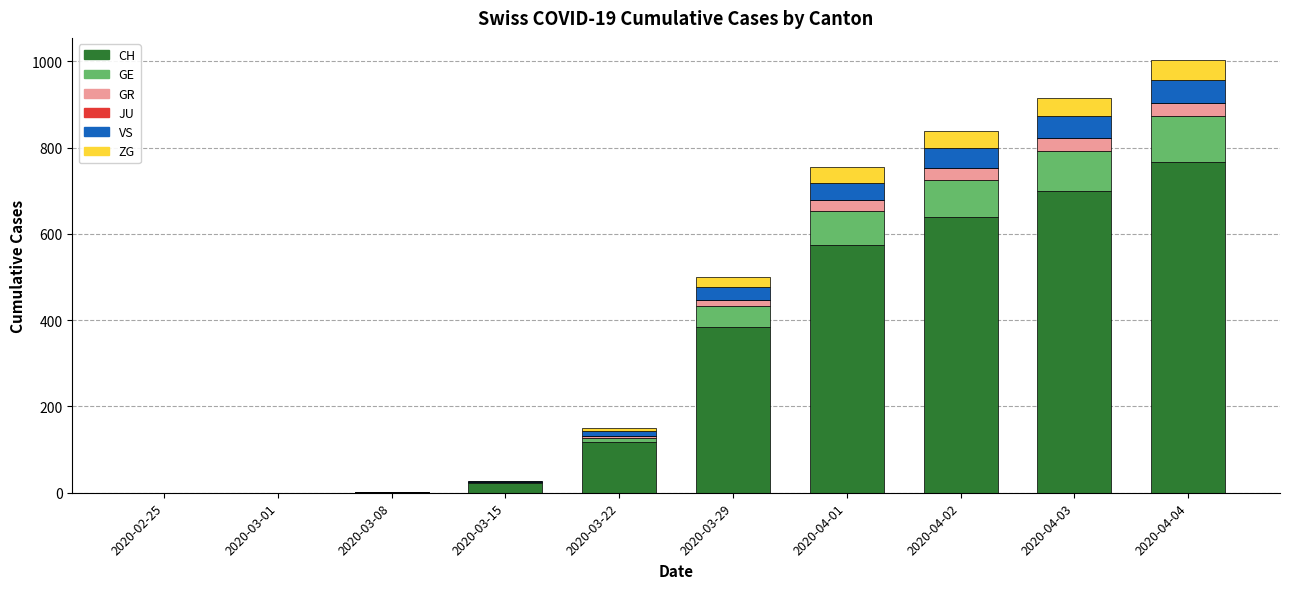

What is the sum of all CH values?

3207